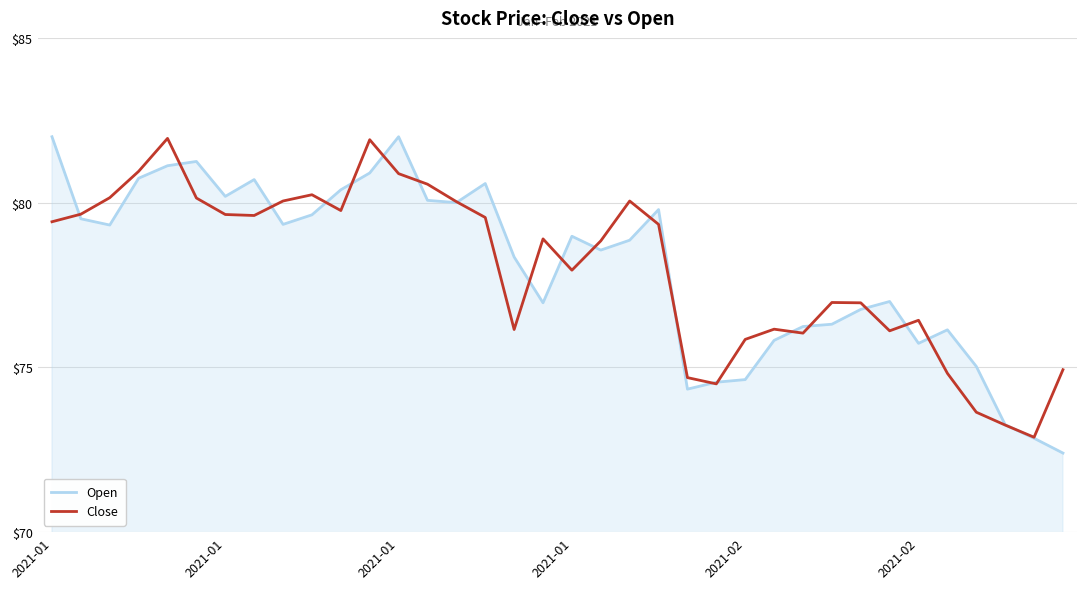

How many interior local valleys does the Close series have?

8